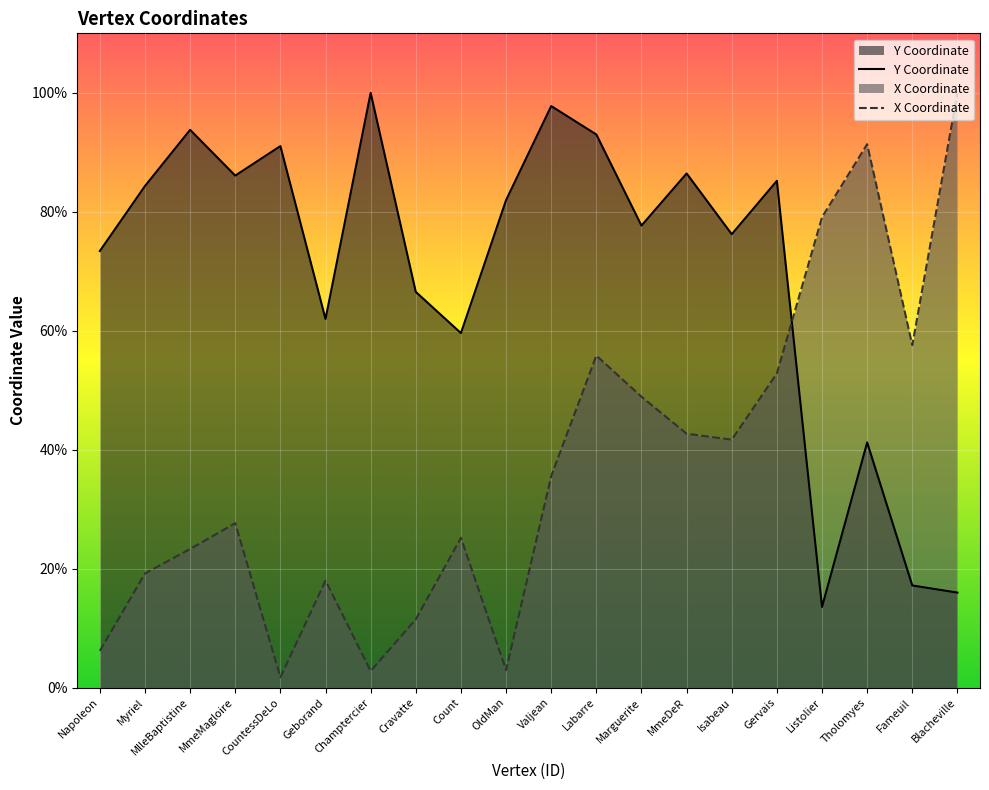

List the labels in order of Y Coordinate value, largest first.

Champtercier, Valjean, MlleBaptistine, Labarre, CountessDeLo, MmeDeR, MmeMagloire, Gervais, Myriel, OldMan, Marguerite, Isabeau, Napoleon, Cravatte, Geborand, Count, Tholomyes, Fameuil, Blacheville, Listolier